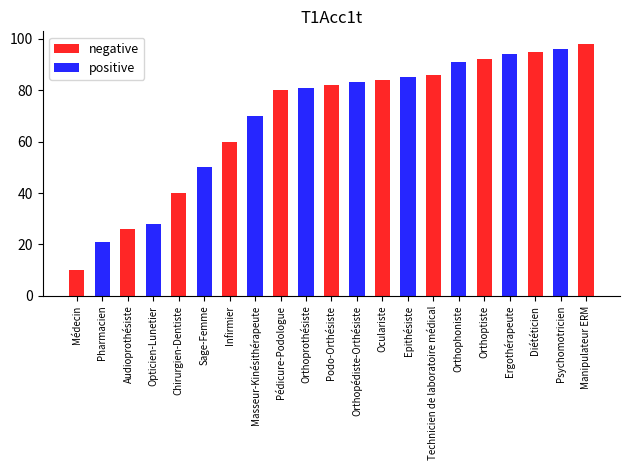

The positive series shows 0 at Infirmier. True or false?

True